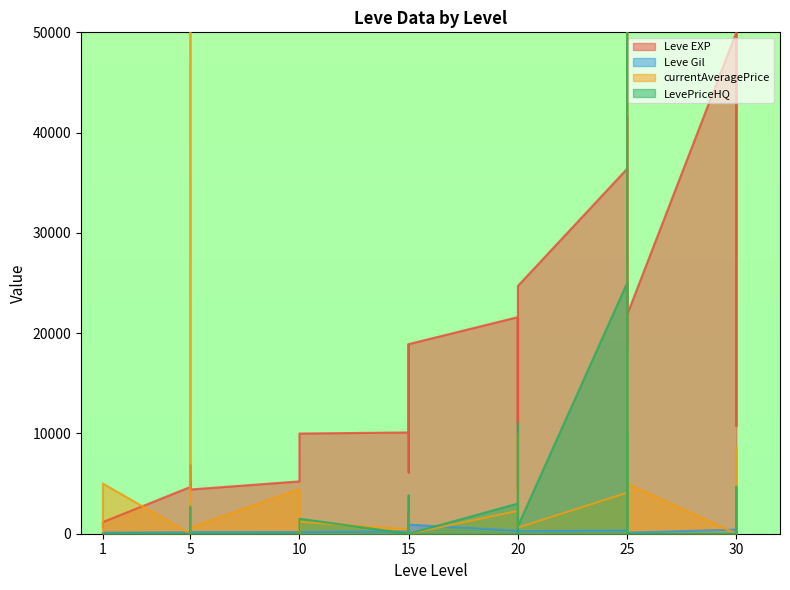

What is the average value of the Leve EXP series?

16823